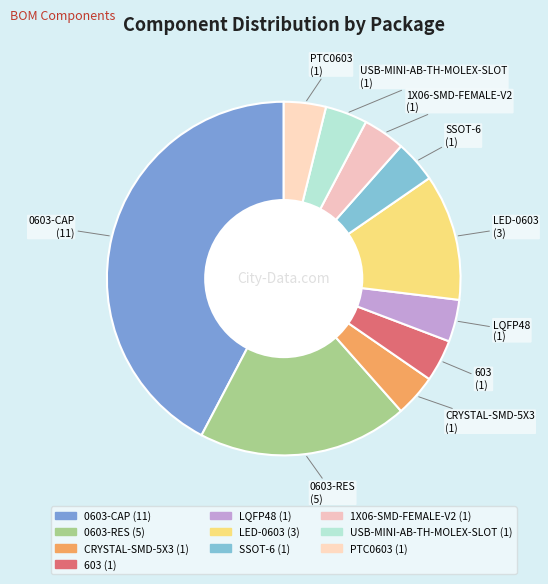

How many slices are in this pie chart?

10